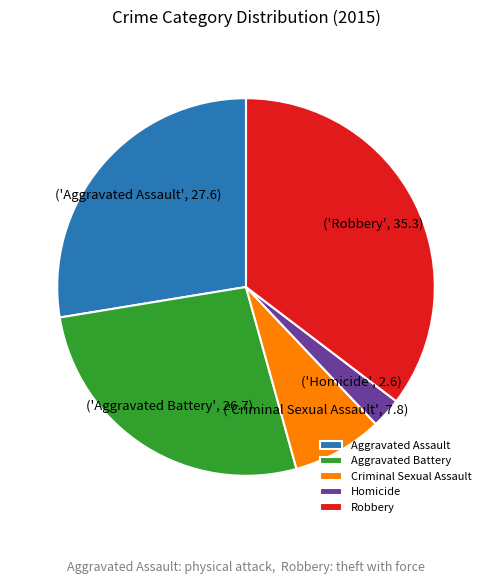

True or false: Criminal Sexual Assault accounts for 8% of the total.

True